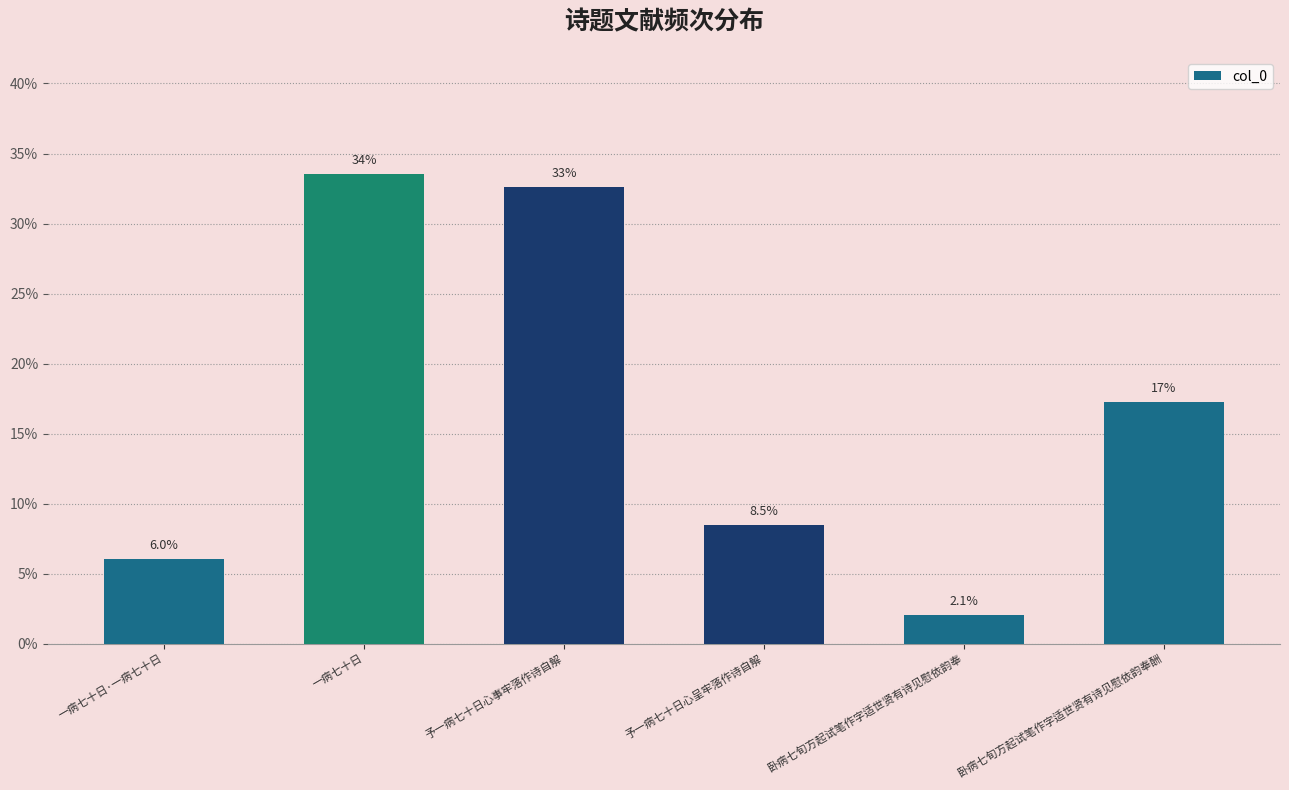

What is the difference between the maximum and minimum values?

31.4